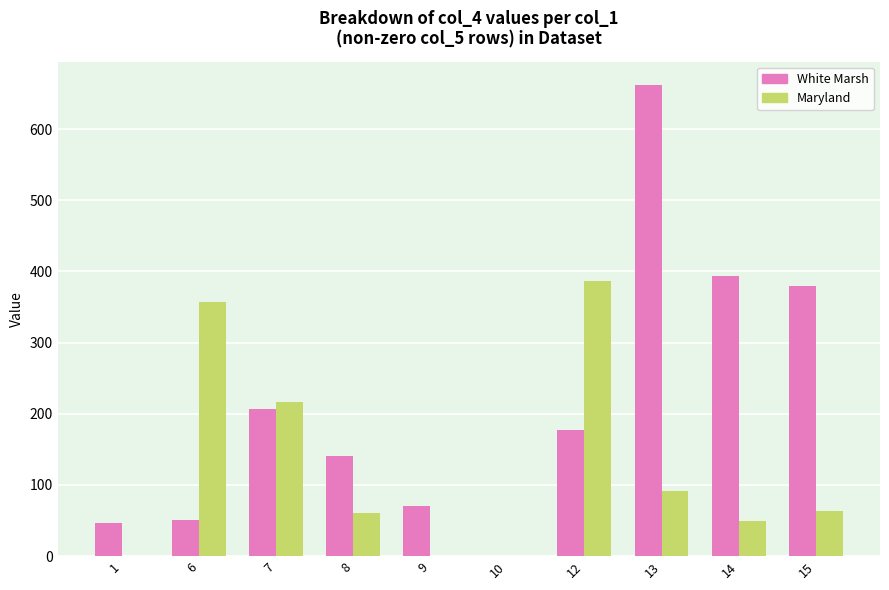

How many distinct data groups are displayed?

2